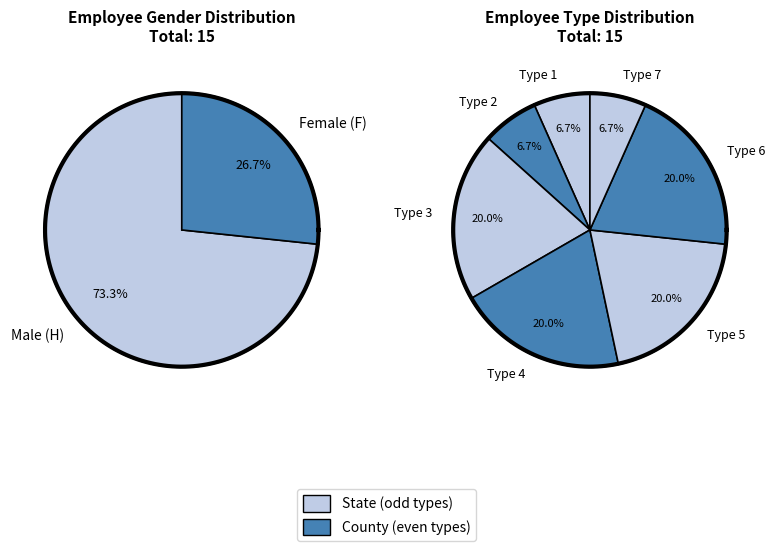

Which series has the largest range (max minus min)?

State